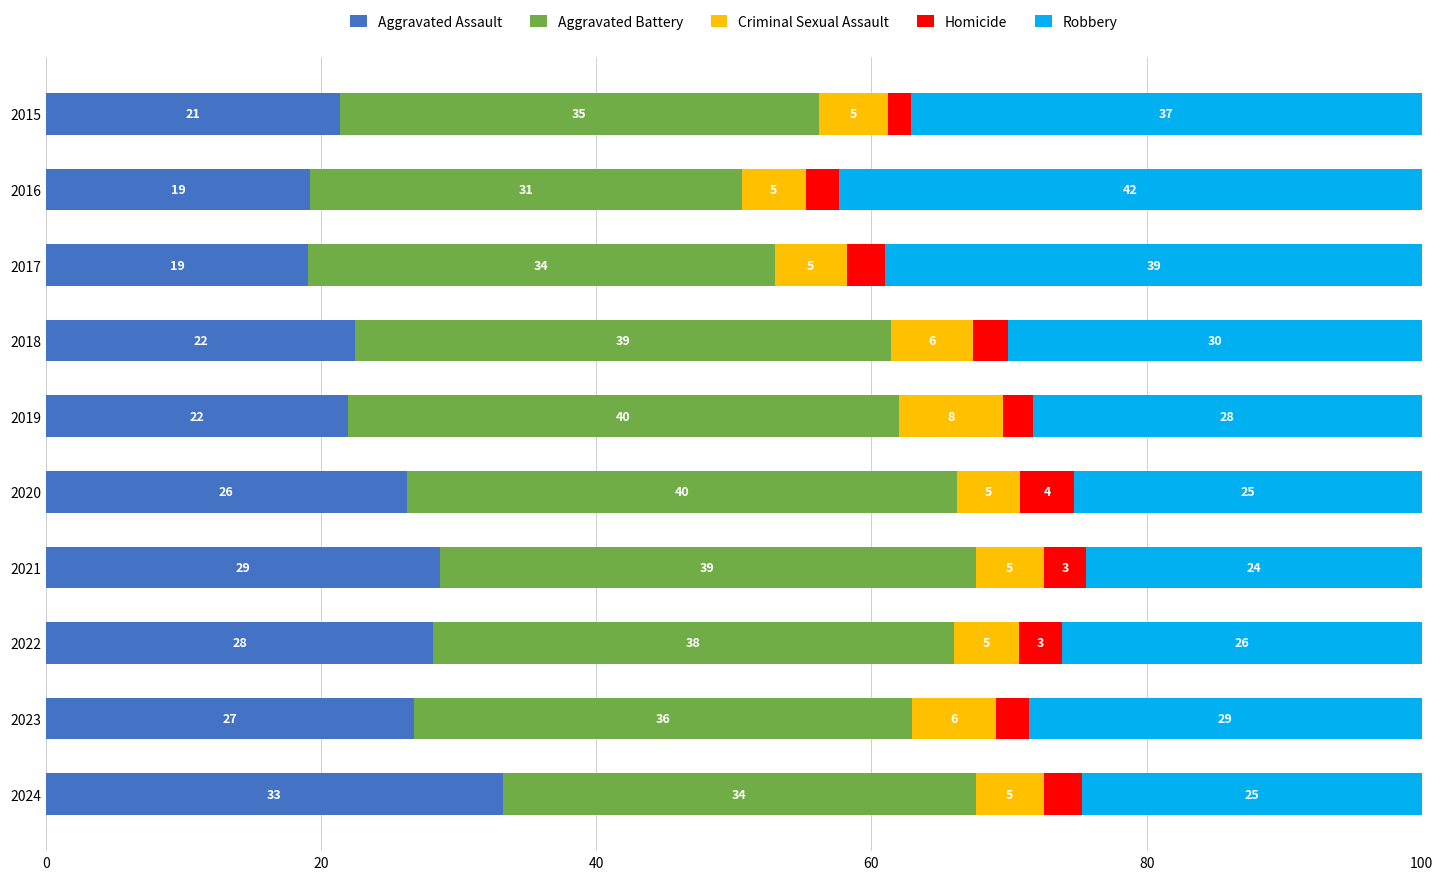

The value of Aggravated Assault at 2018 is 22.5. True or false?

True